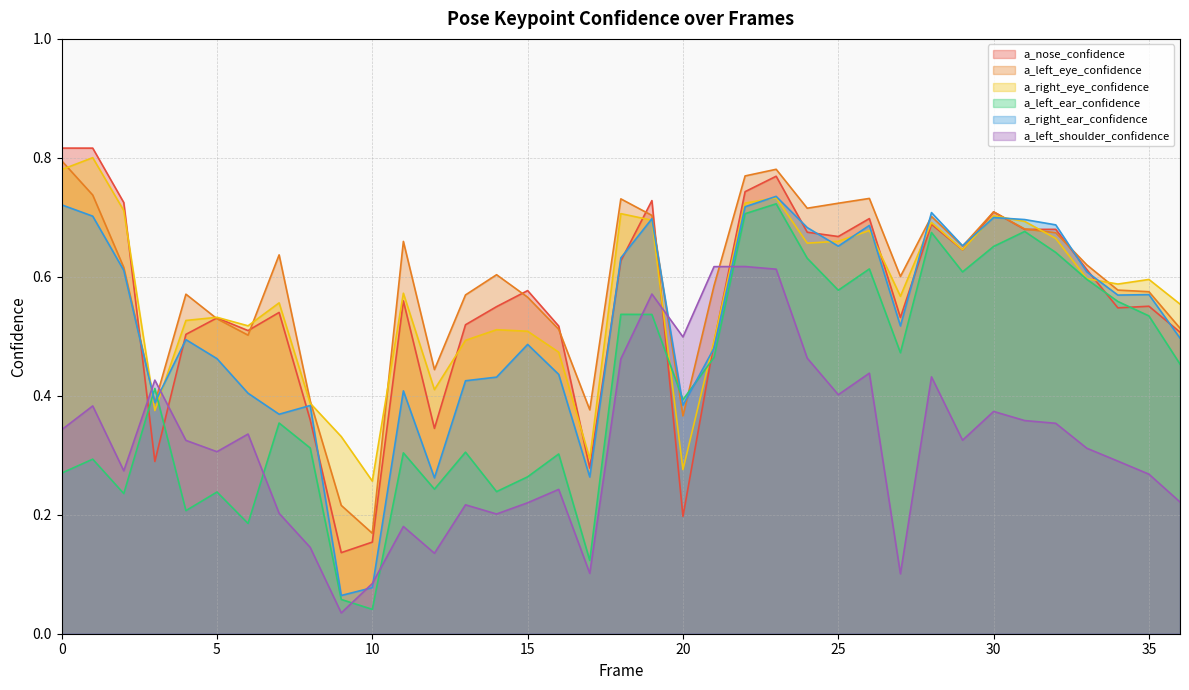

What is the maximum value for a_left_ear_confidence?

0.7